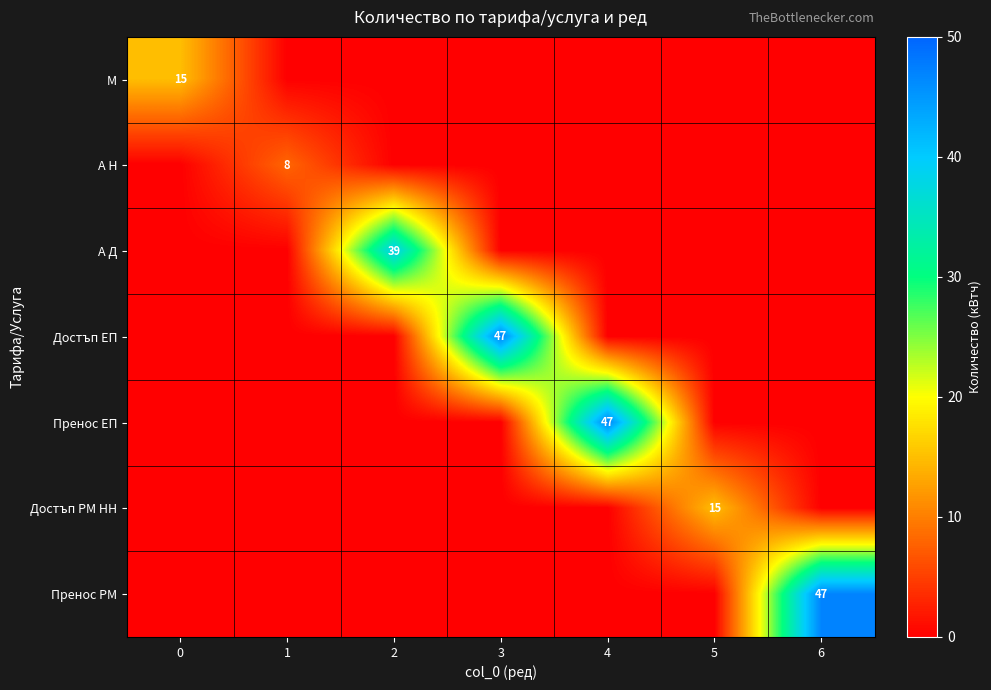

Which series has the largest total across all categories?

Достъп ЕП